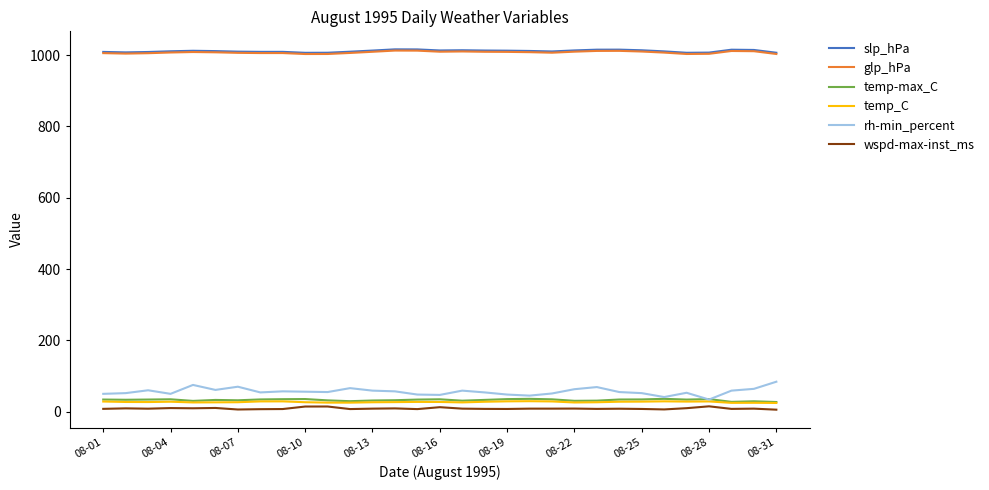

What is the minimum value for slp_hPa?

1006.2